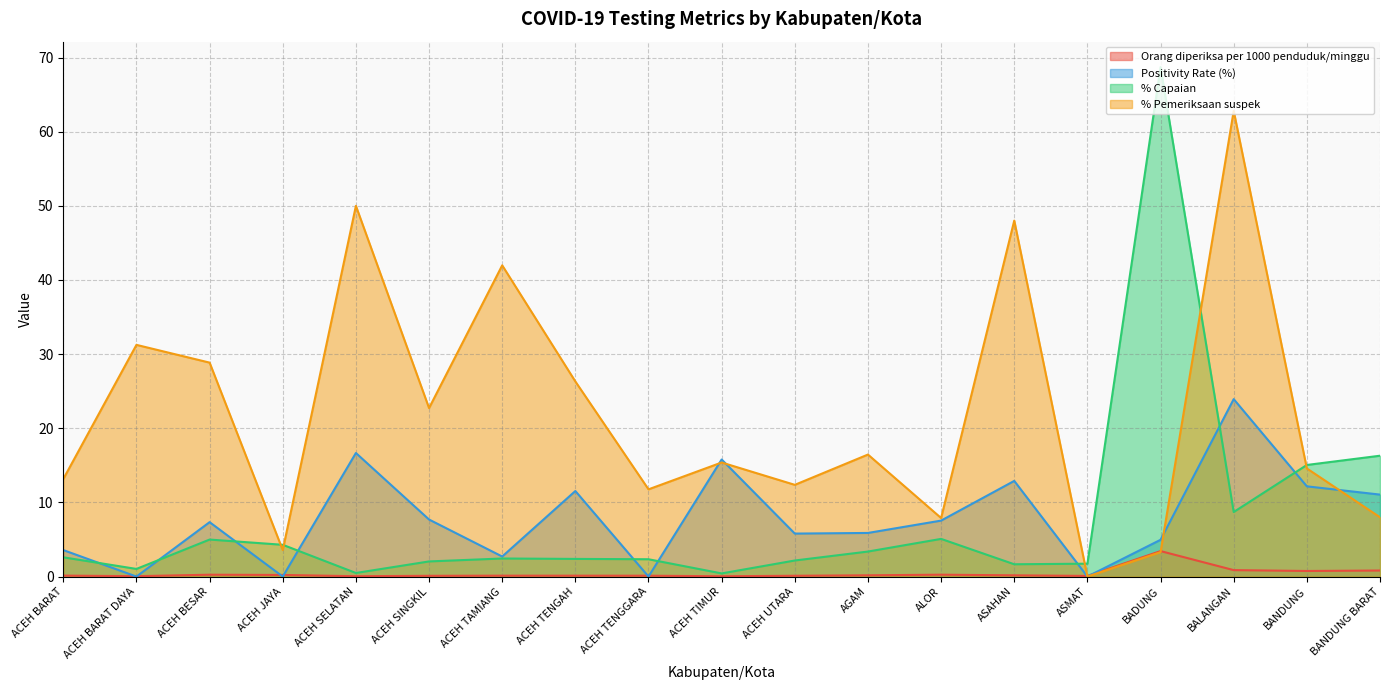

Which category has the highest value in the Orang diperiksa per 1000 penduduk/minggu series?

BADUNG